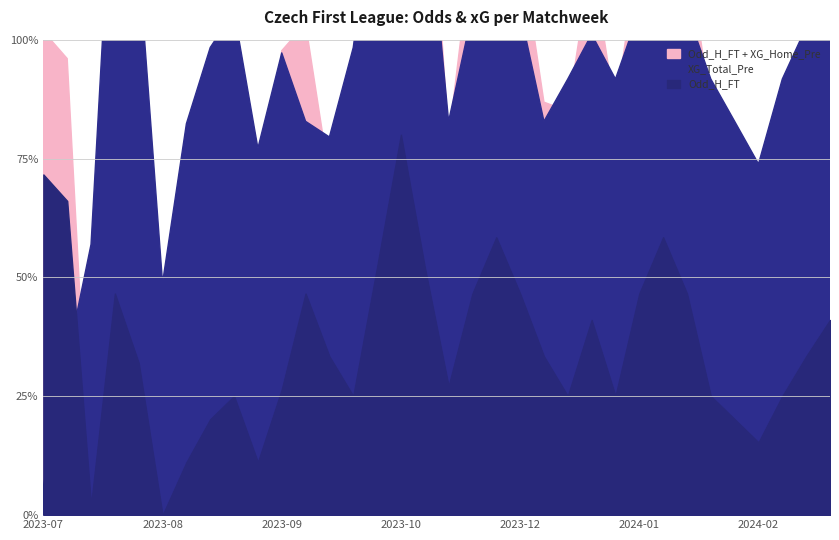

What position from the left is 2023-09-16?

10